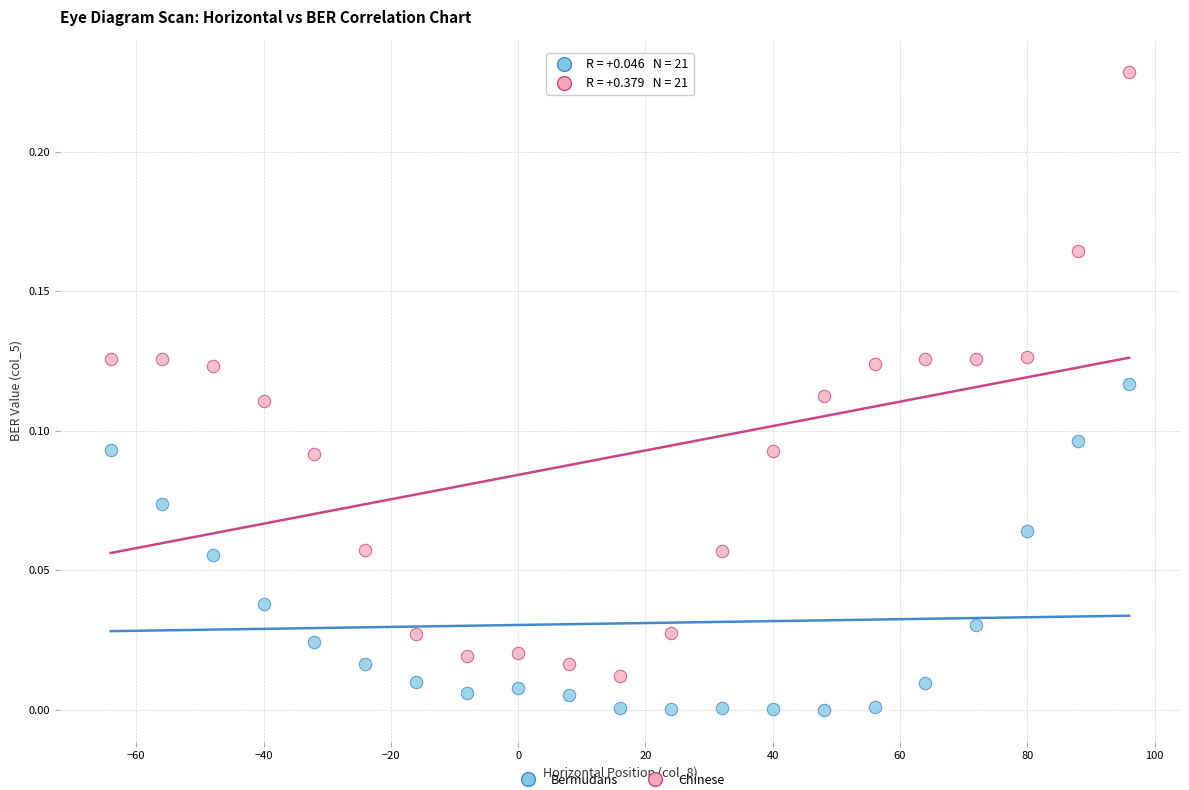

Across all data points, what is the range of X values (max minus min)?

160.0